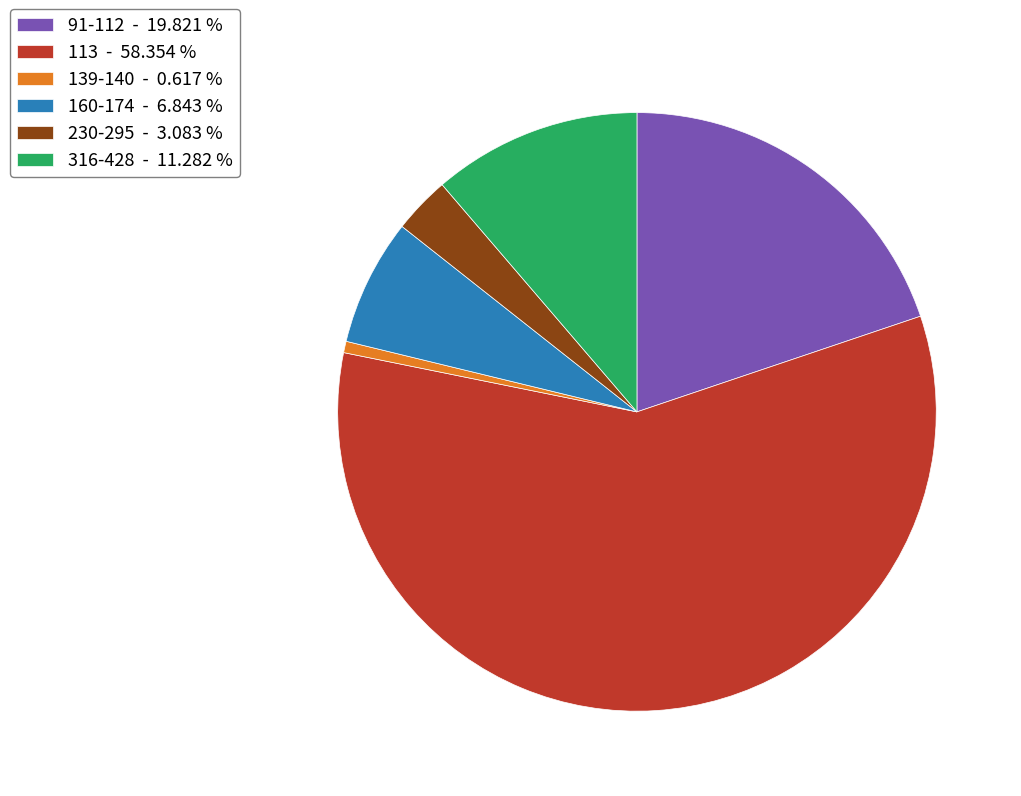

Combined, do 113 - 58.354 % and 230-295 - 3.083 % account for over 50%?

Yes